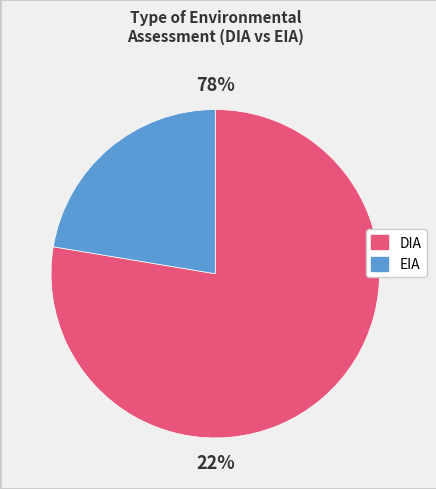

Do EIA and DIA together represent more than half of the pie?

Yes